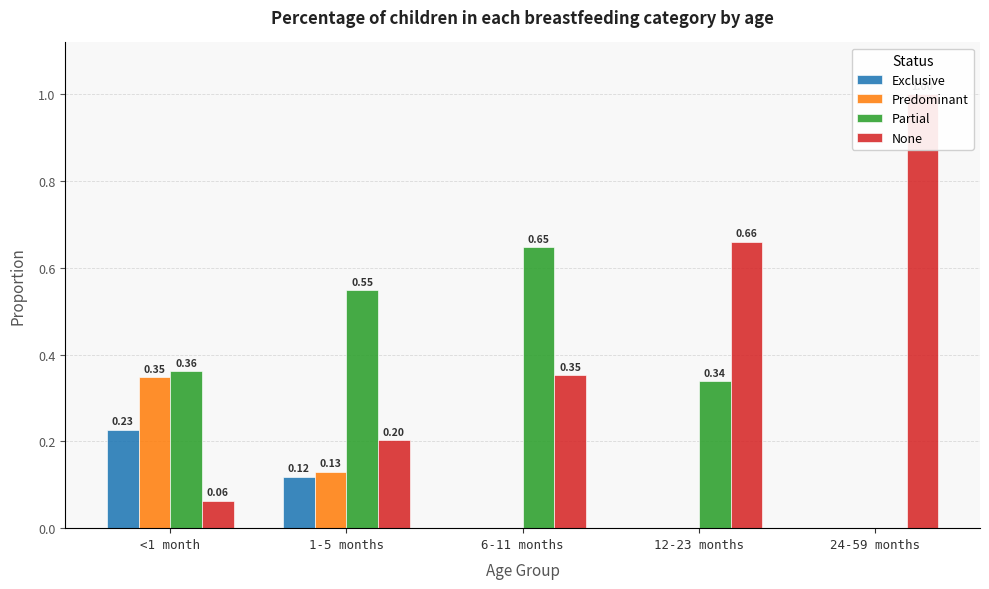

What position from the left is 24-59 months?

5